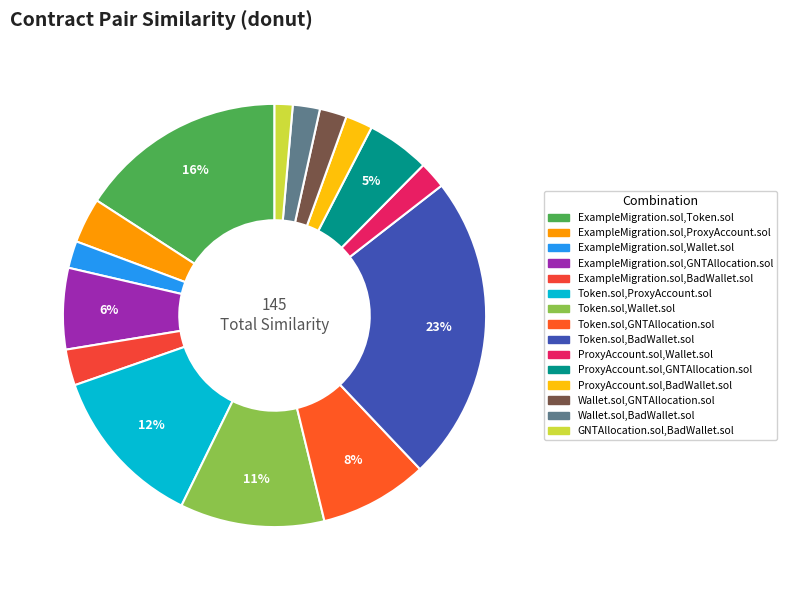

How many segments does this pie chart have?

15